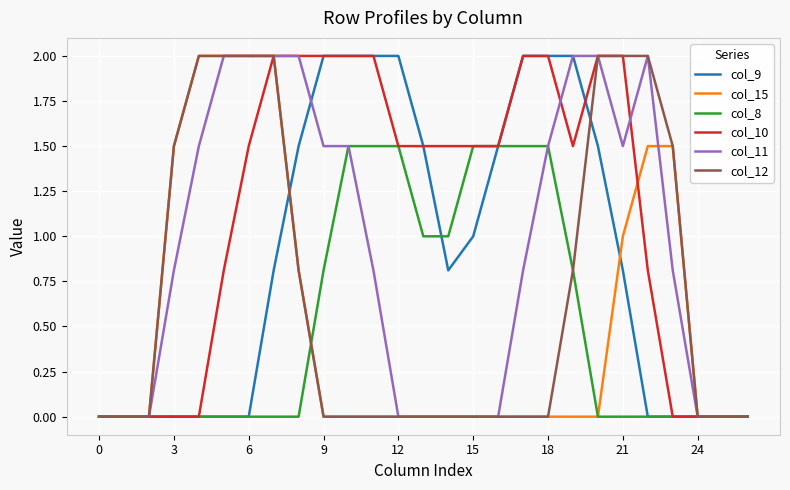

What is the maximum value for col_15?

2.0